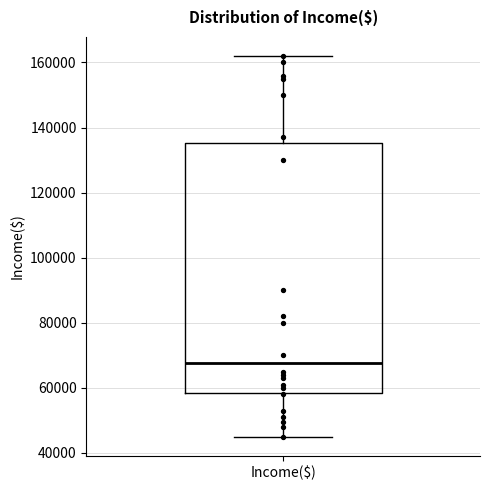

Read this box plot against the y-axis: the position of the median line, the range covered by the box, and the ends of both whiskers. The values are not printed on the chart, so give them approximately, as read against the axis.

median 68000, box 58000 to 136000, whiskers 46000 to 162000